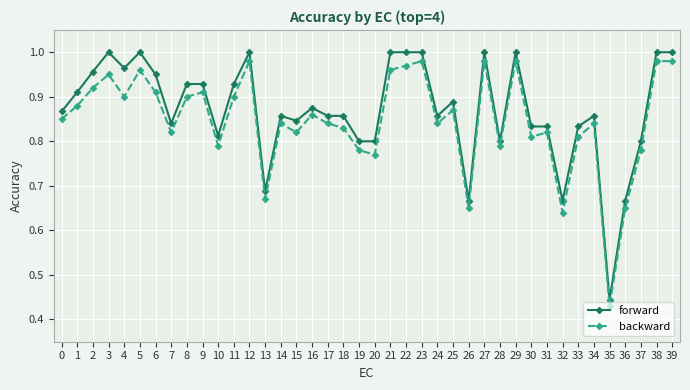

Is it true that forward equals 0.9 at 16?

True